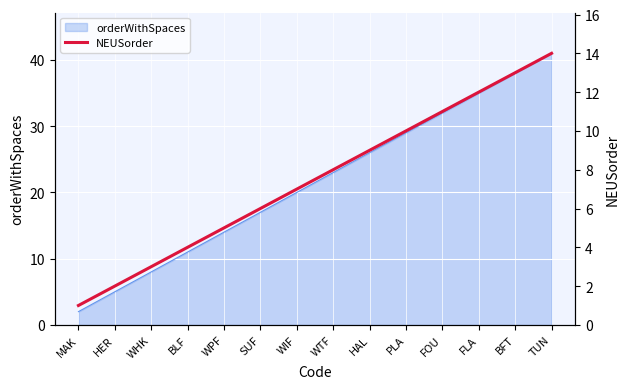

What is the sum of all values?

105